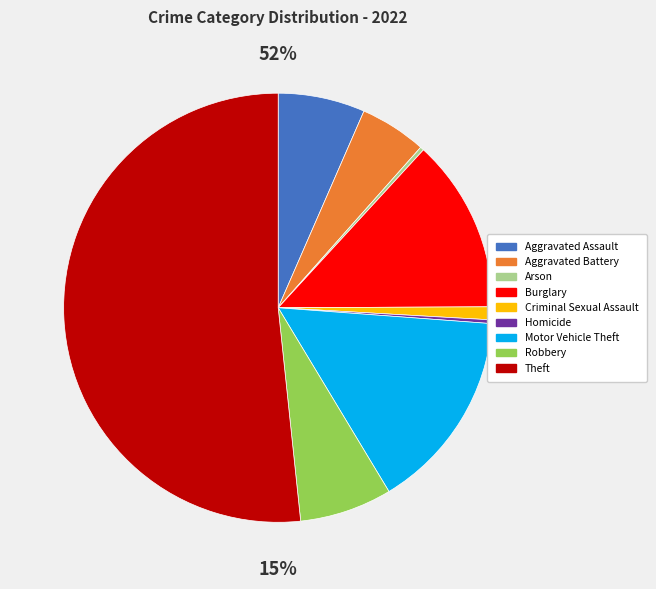

Count the number of slices in the pie.

9